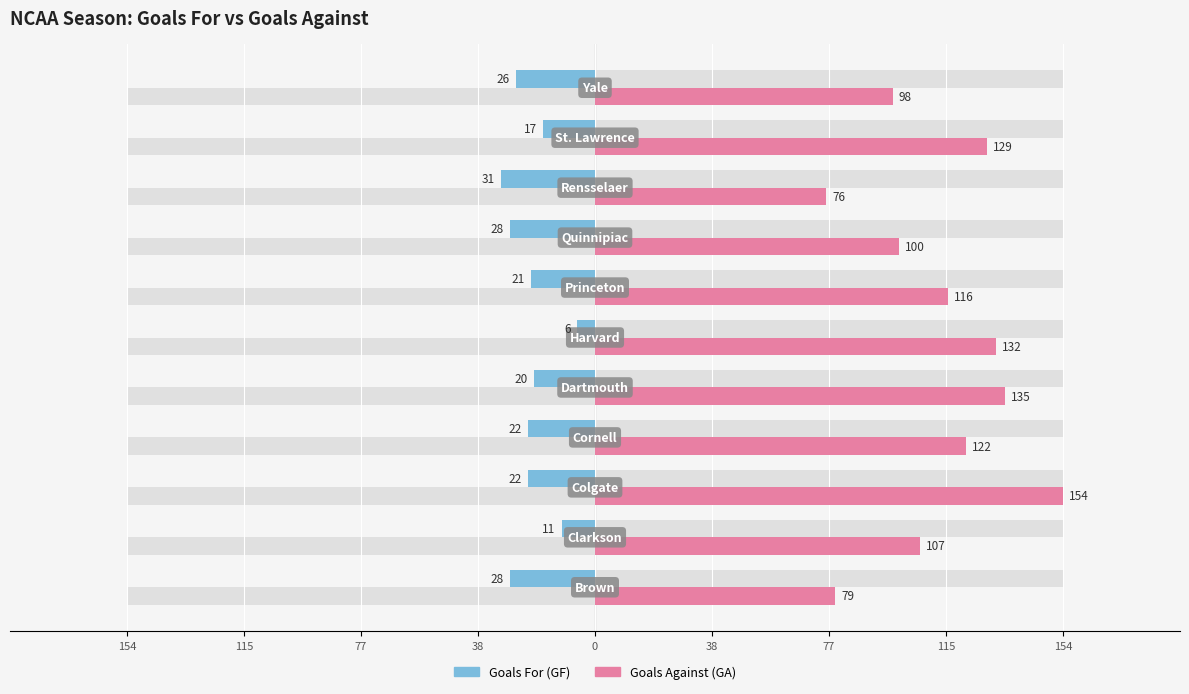

Rank the series by their average value, from highest to lowest.

Goals Against (GA), Goals For (GF)